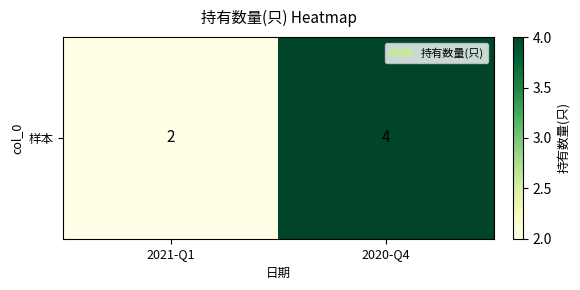

Reading left to right, what are all the values shown in this chart?

2	4